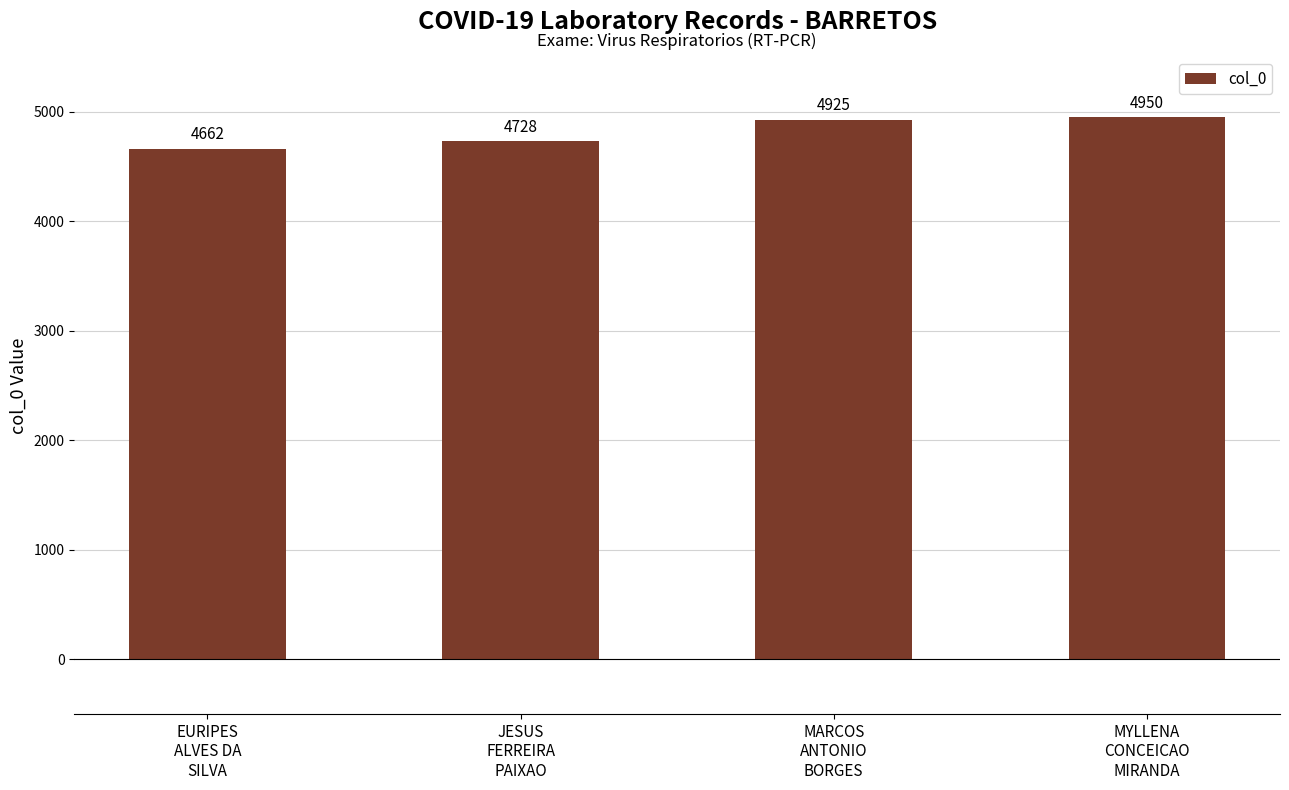

List the labels in order of value, smallest first.

EURIPES
ALVES DA
SILVA, JESUS
FERREIRA
PAIXAO, MARCOS
ANTONIO
BORGES, MYLLENA
CONCEICAO
MIRANDA